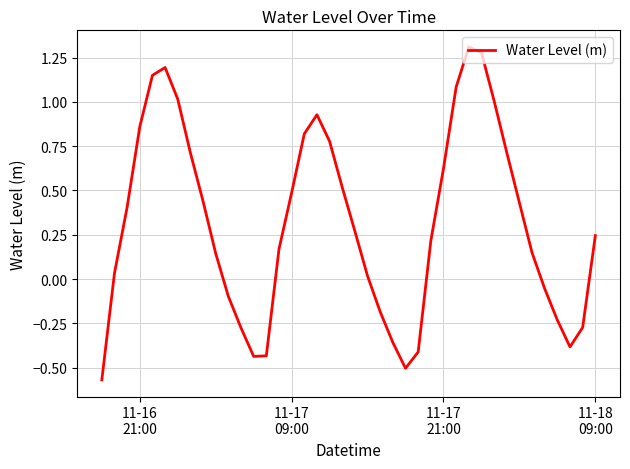

What is the difference between the maximum and minimum values?

1.9